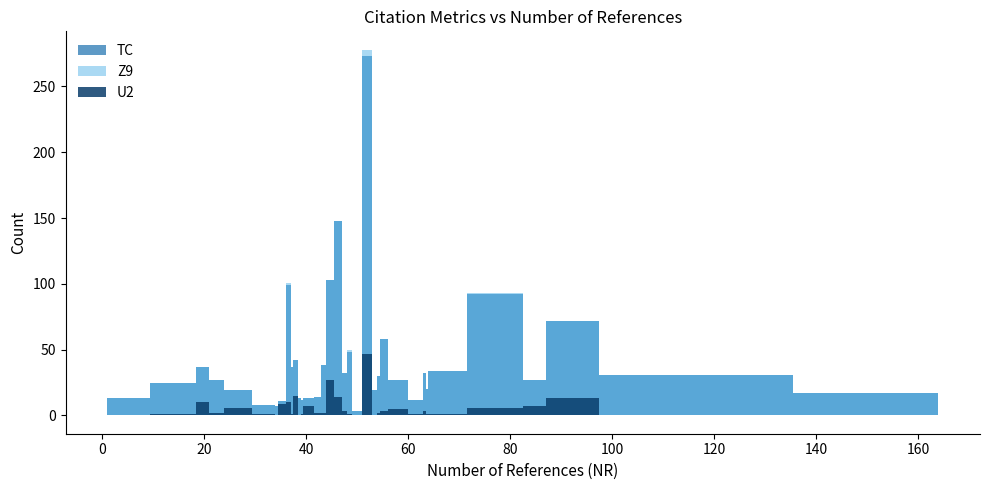

How many lines are shown in the chart?

3